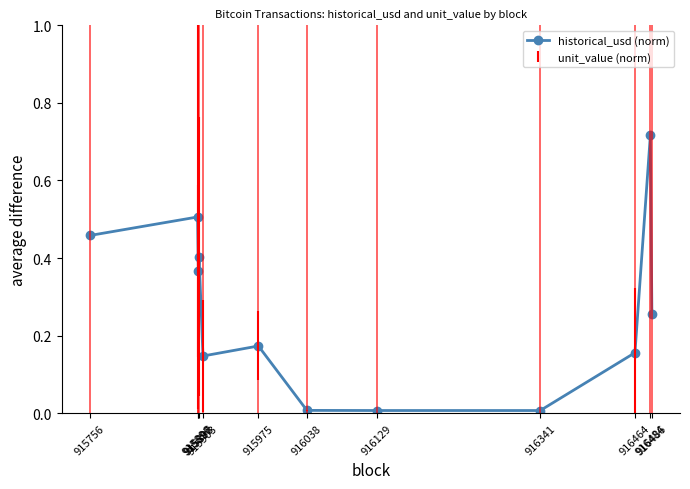

Where is the first local minimum?

915897